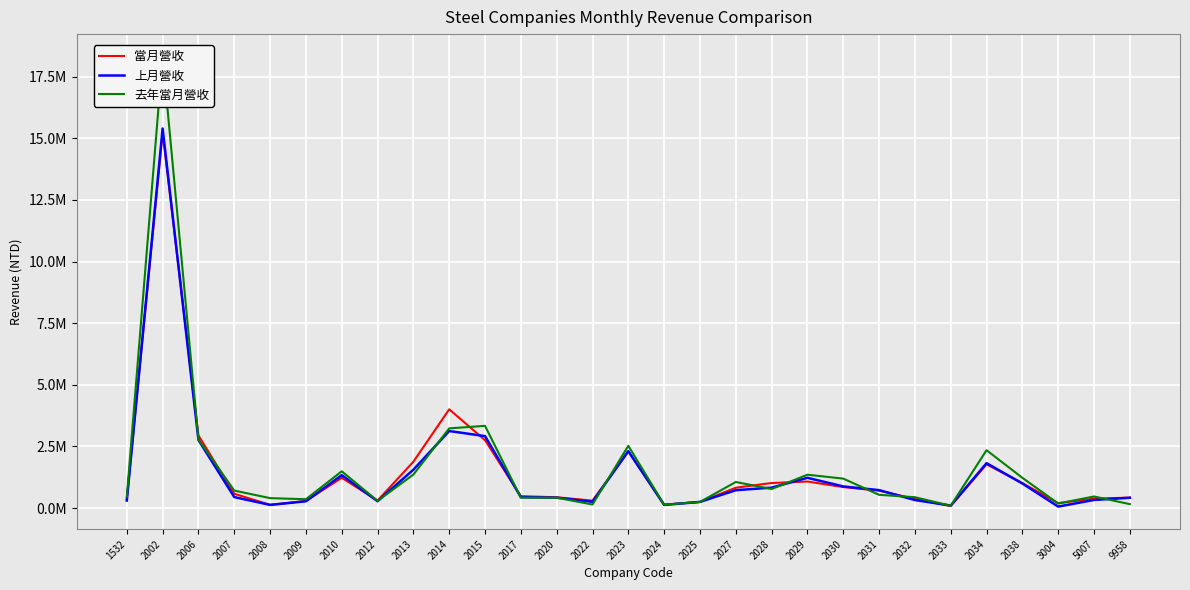

What is the smallest value displayed?

57054